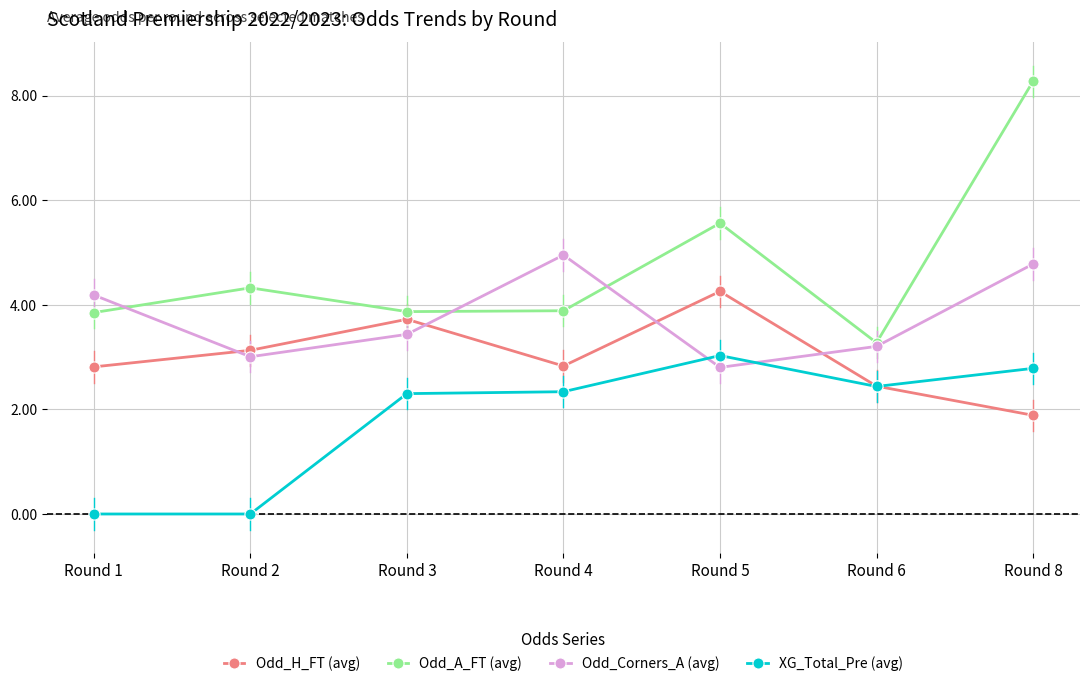

True or false: XG_Total_Pre (avg) and Odd_A_FT (avg) intersect in this chart.

False